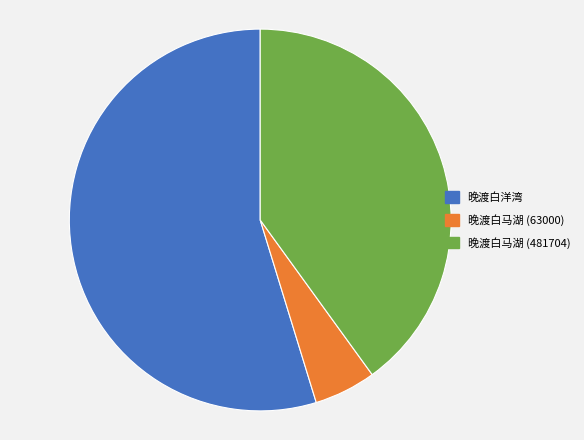

Count the number of slices in the pie.

3